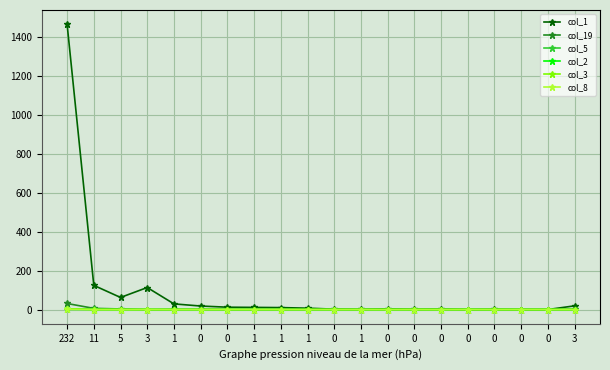

Count the col_3 values in the range 0 to 1.

19